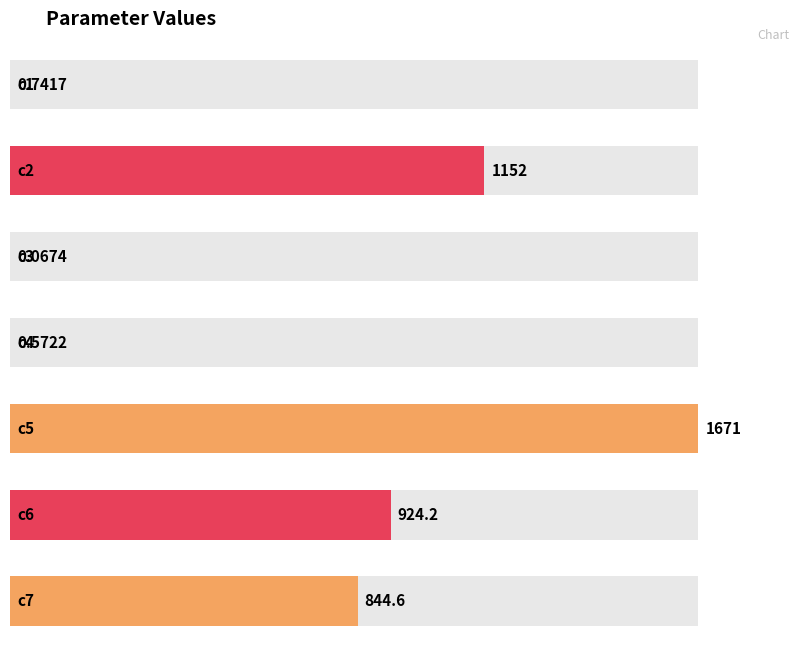

Are the bars horizontal?

Yes